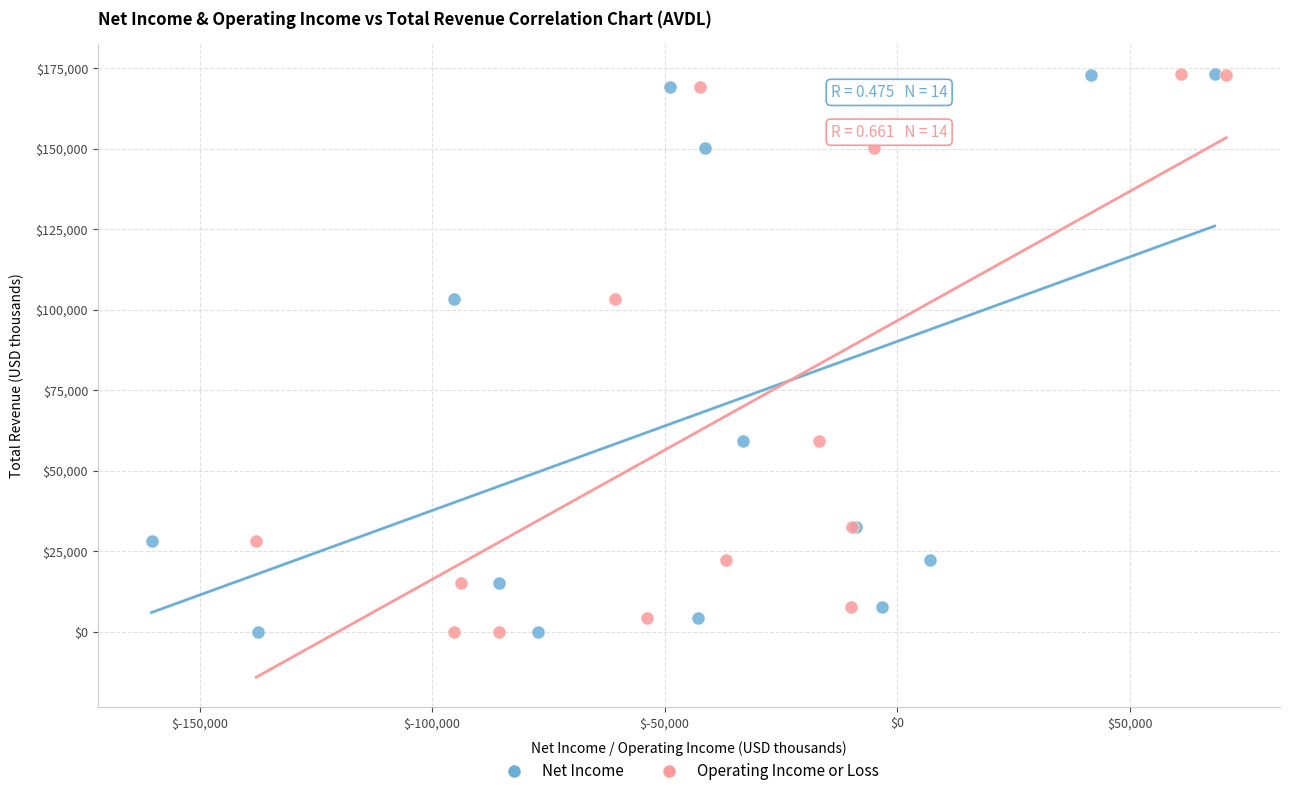

What are all the series names shown in the legend?

Net Income, Operating Income or Loss